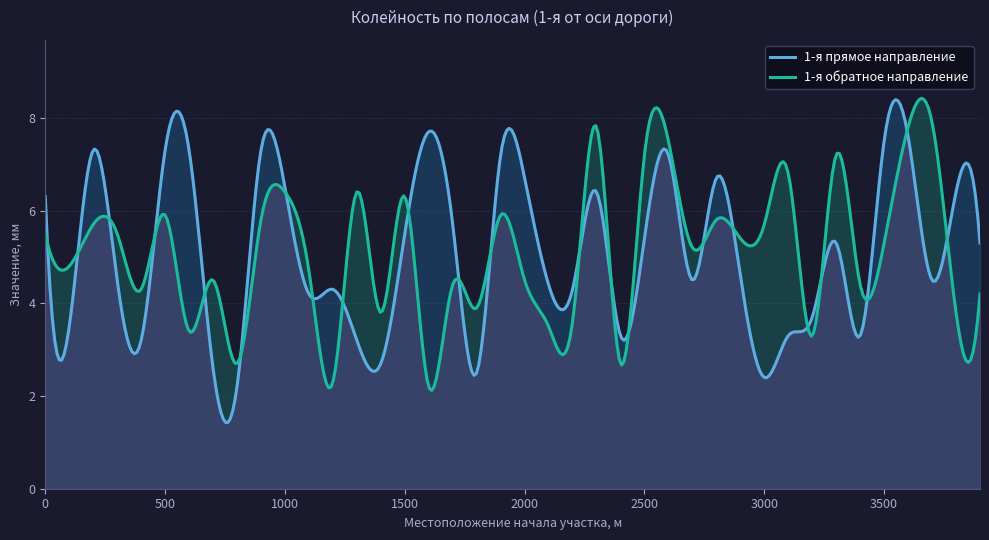

Which label corresponds to the largest value in the chart?

3700